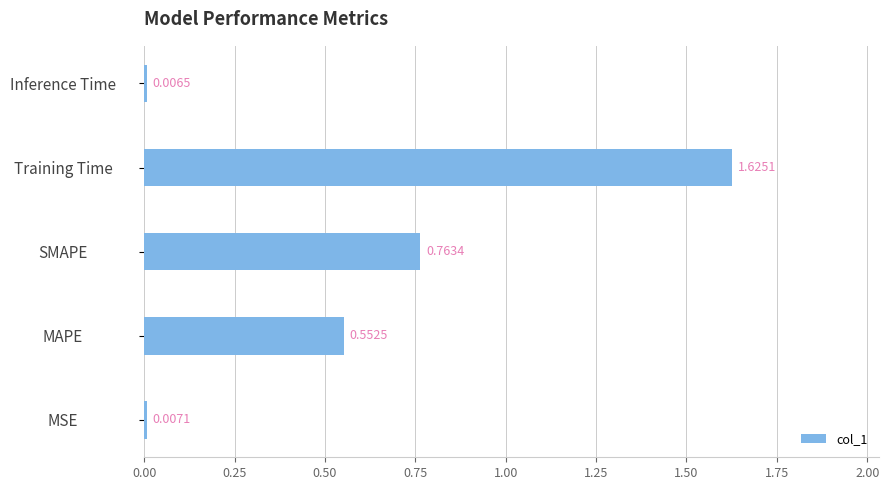

List the labels in order of value, smallest first.

Inference Time, MSE, MAPE, SMAPE, Training Time